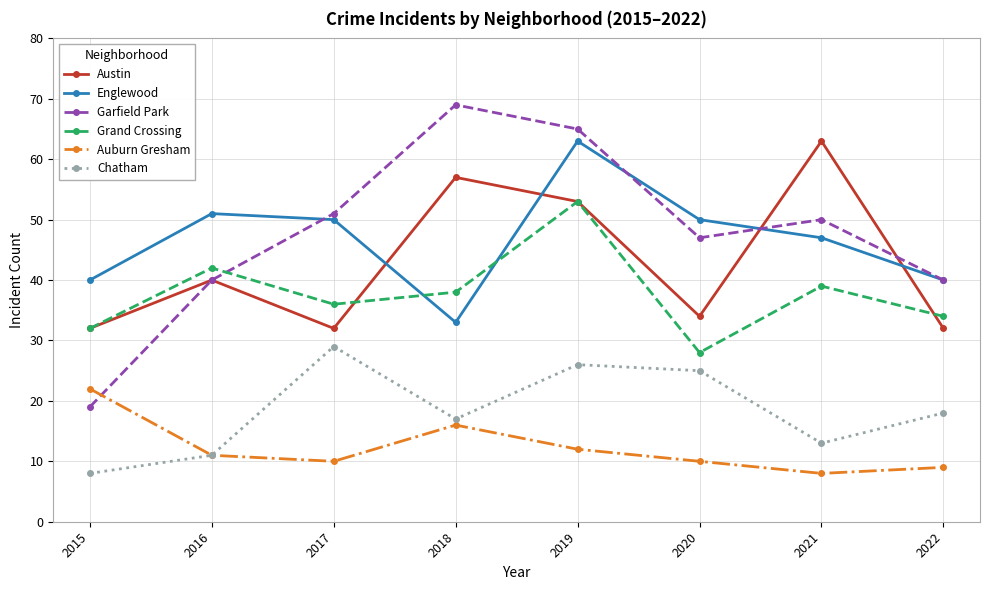

What is the total value across all series at 2016?

195